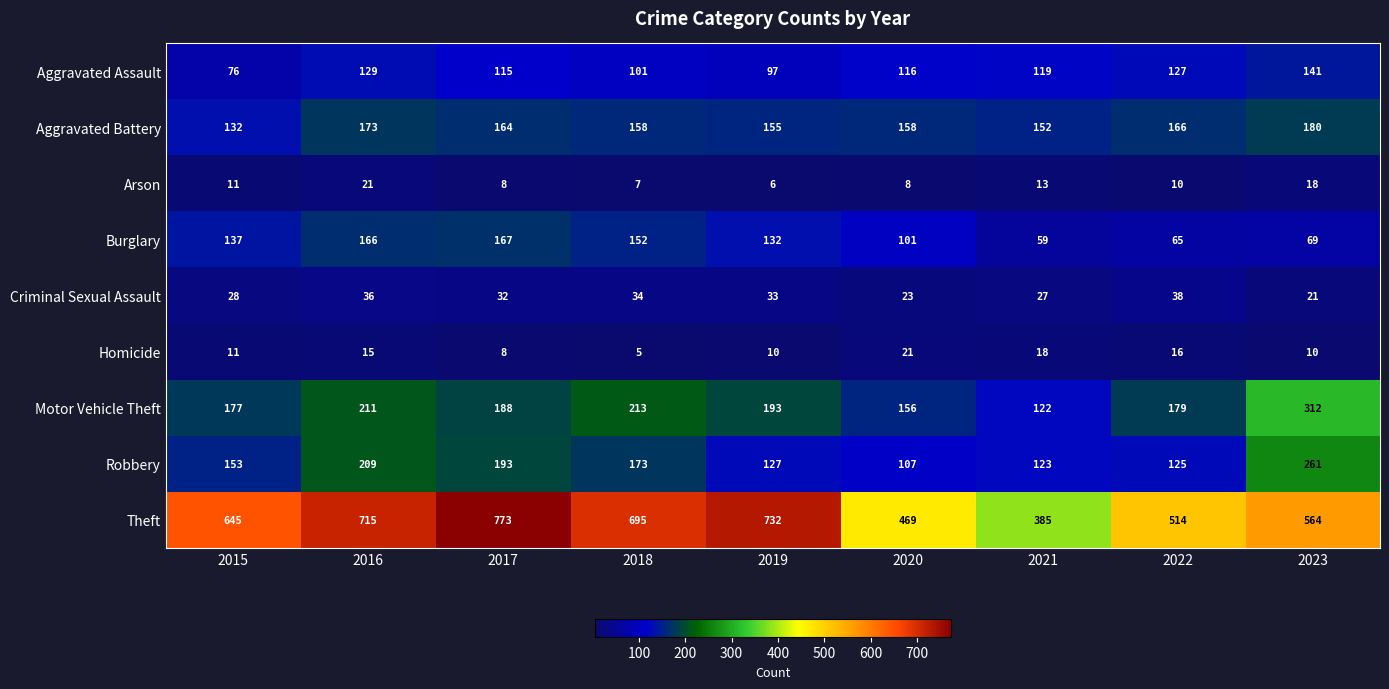

Which series has the largest total across all categories?

Theft